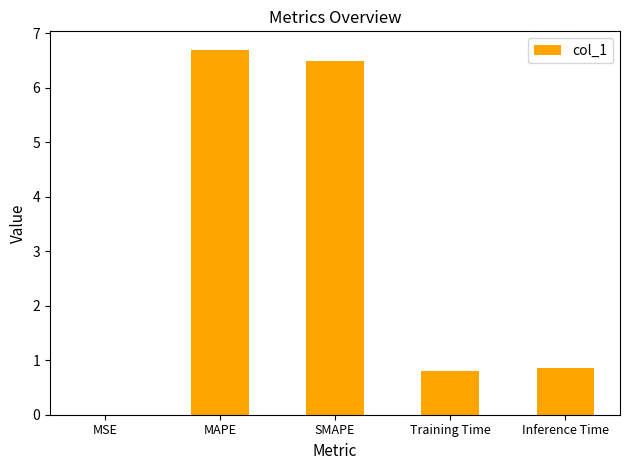

What is the sum of the values at SMAPE and Inference Time?

7.3